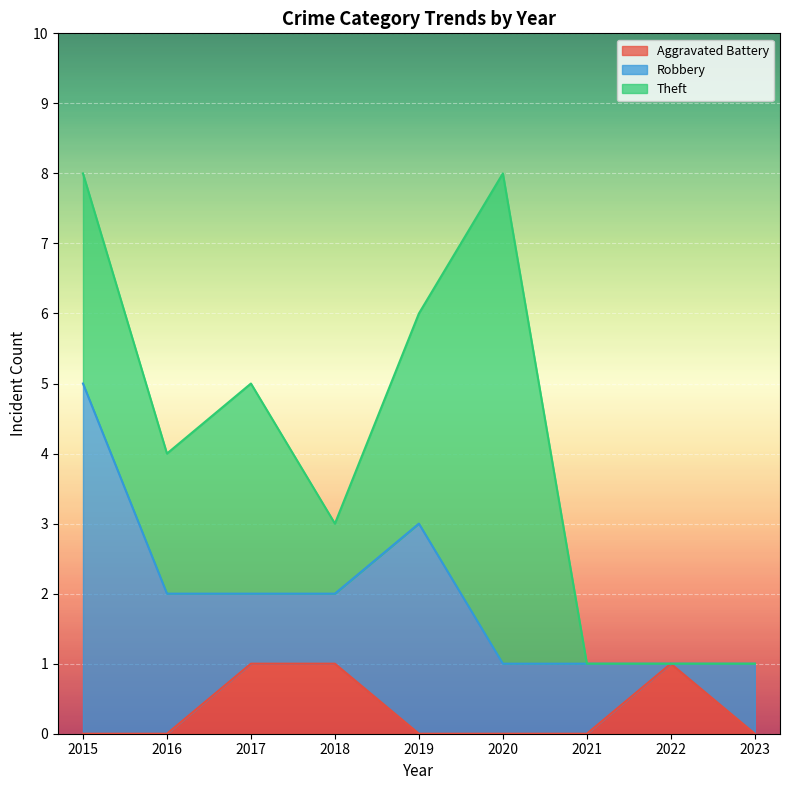

Where does the Robbery series first go above 1?

2015